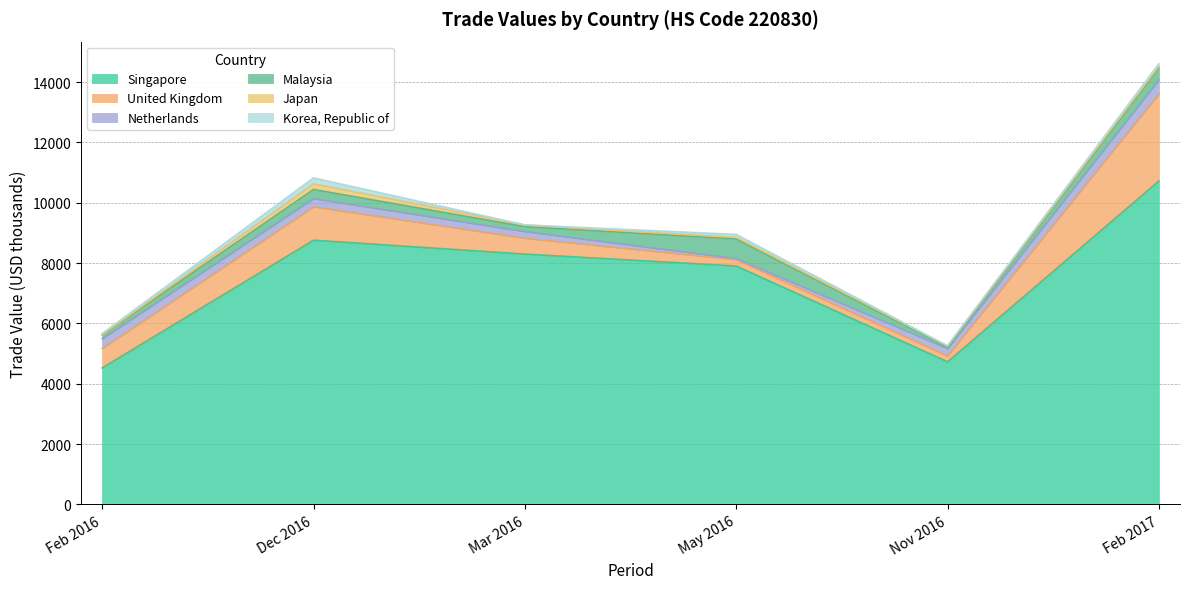

What is the difference between the maximum and second lowest values in the Singapore series?

5995